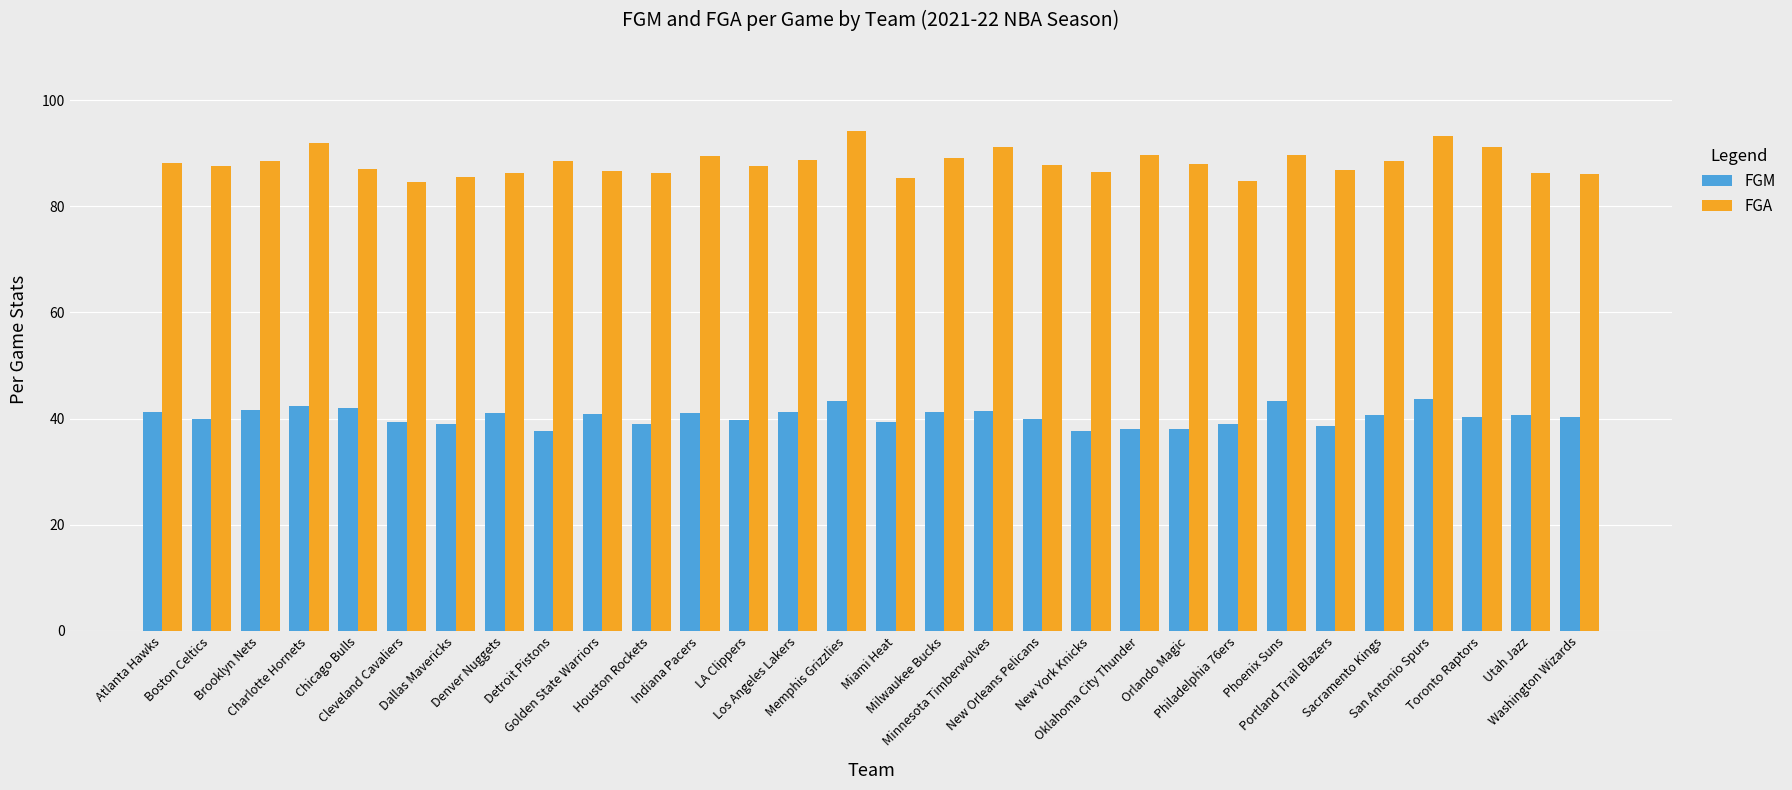

Does the chart contain any negative values?

No